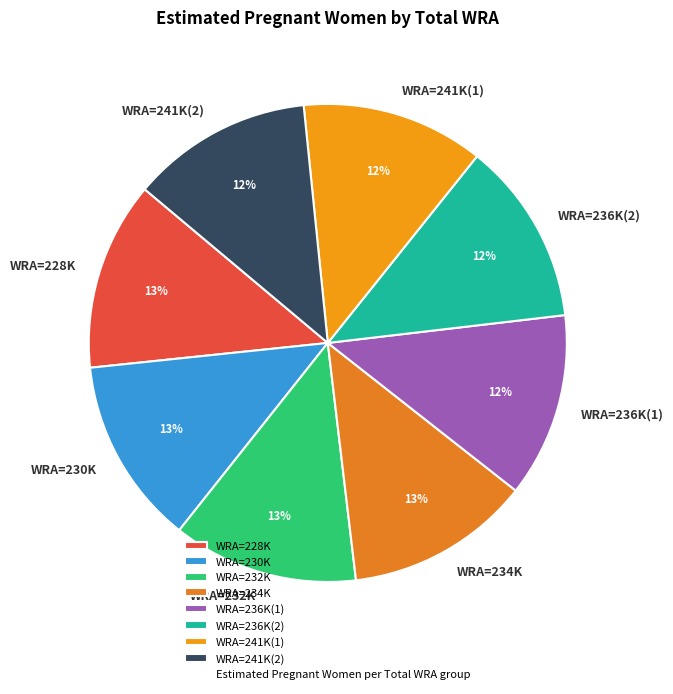

True or false: WRA=236K(2) accounts for 18% of the total.

False